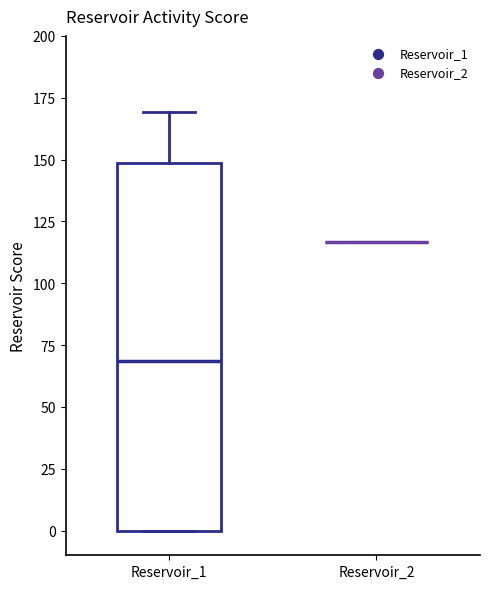

Reading left to right, transcribe this box plot: for each box, give where its median line is, the range the box spans, and where its two whiskers end, as read against the y-axis. The values are not printed on the chart, so give them approximately, as read against the axis.

Reservoir_1: median 70, box 0 to 150, whiskers 0 to 170
Reservoir_2: box collapsed to a line at 115, whiskers 115 to 115